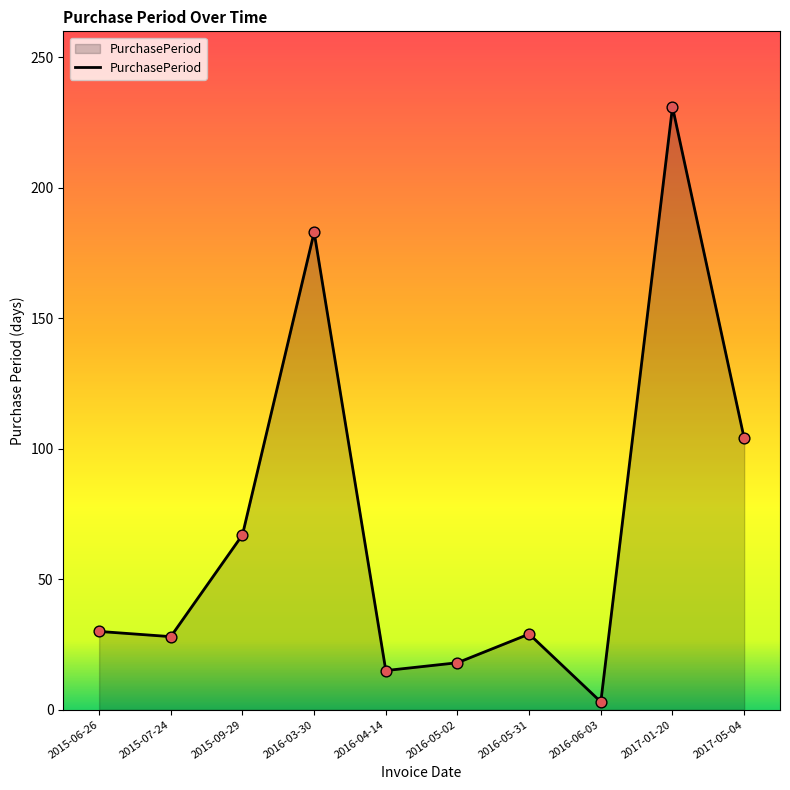

What is the change in value from 2015-09-29 to 2016-06-03?

-64